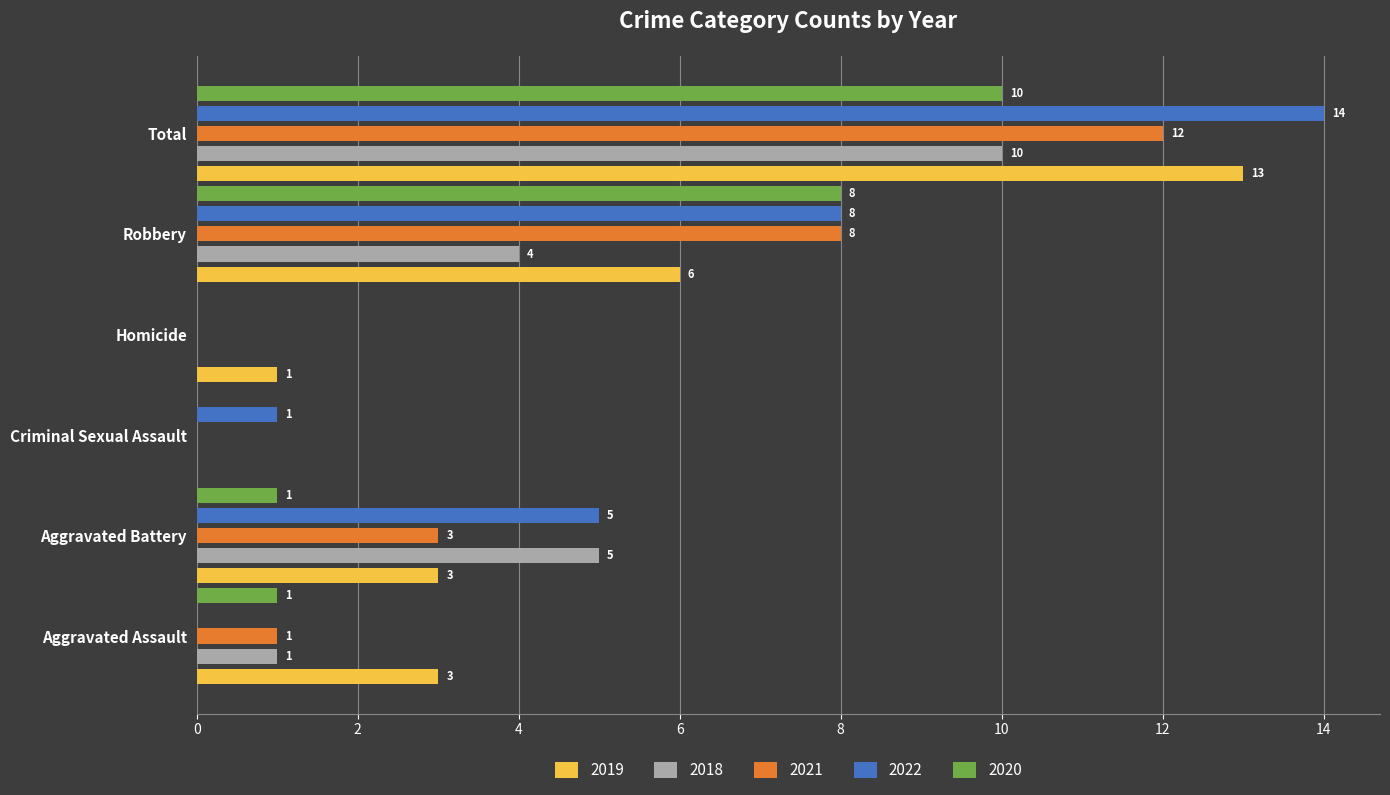

What is the greatest value displayed?

14